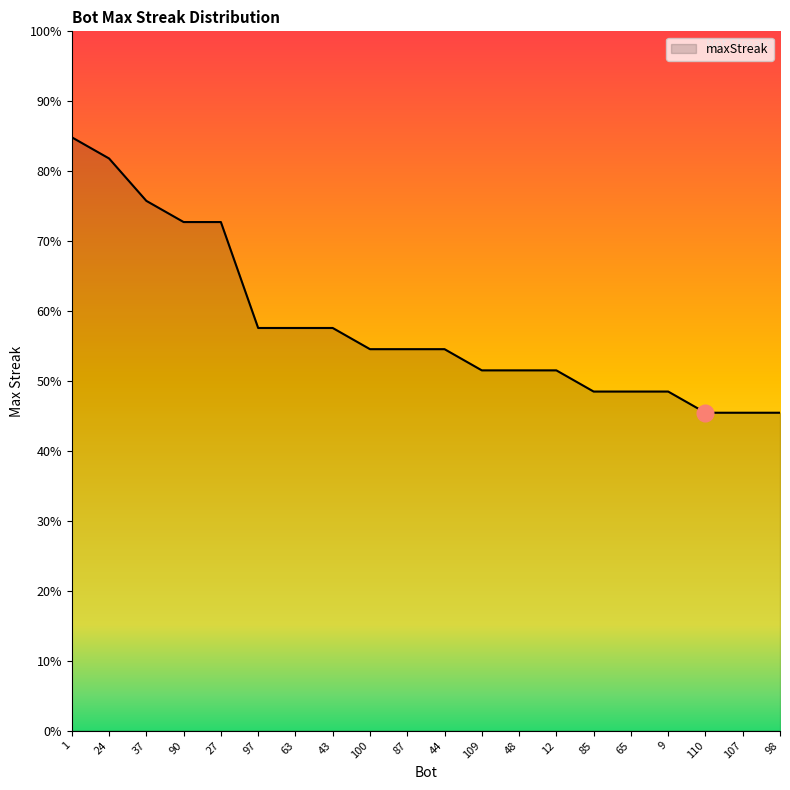

Is this an area chart (filled region under the line)?

Yes